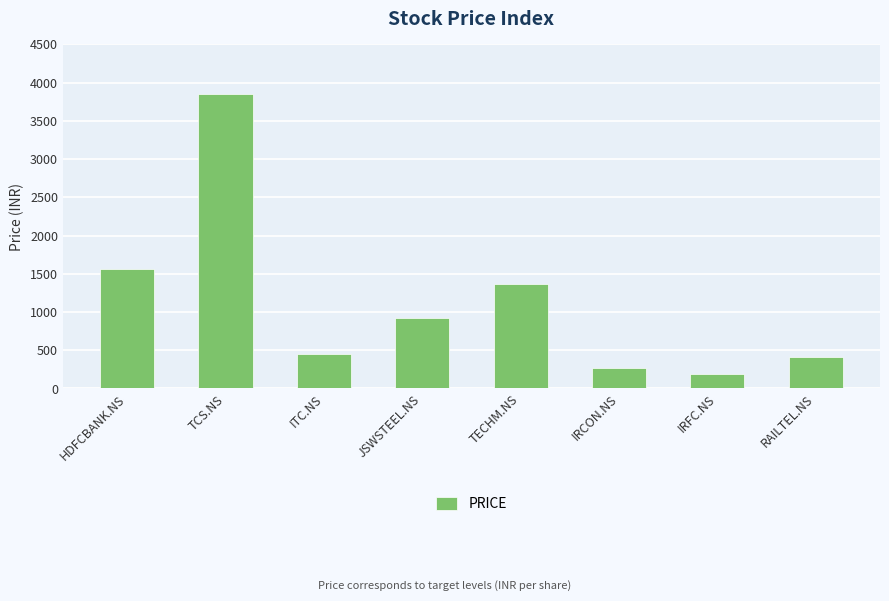

At which label does the data first exceed 925?

HDFCBANK.NS